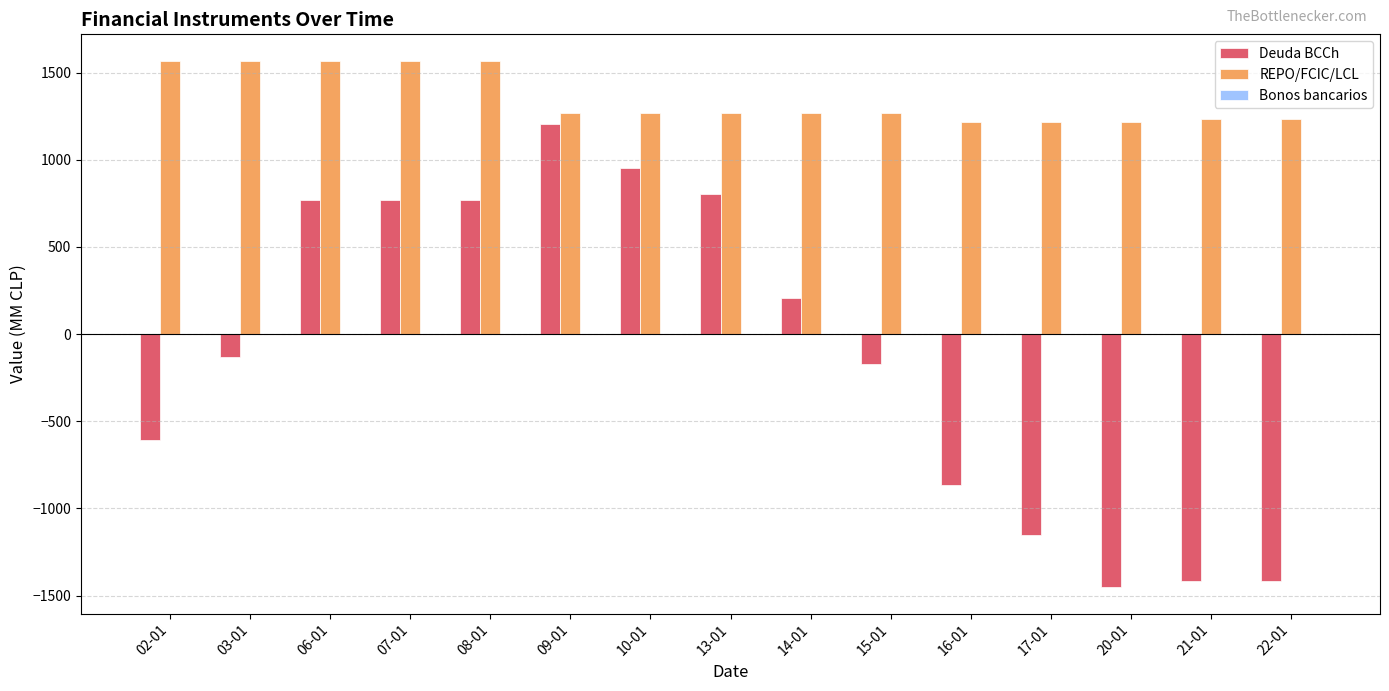

At 15-01, list the series in order from smallest to largest.

Deuda BCCh, REPO/FCIC/LCL